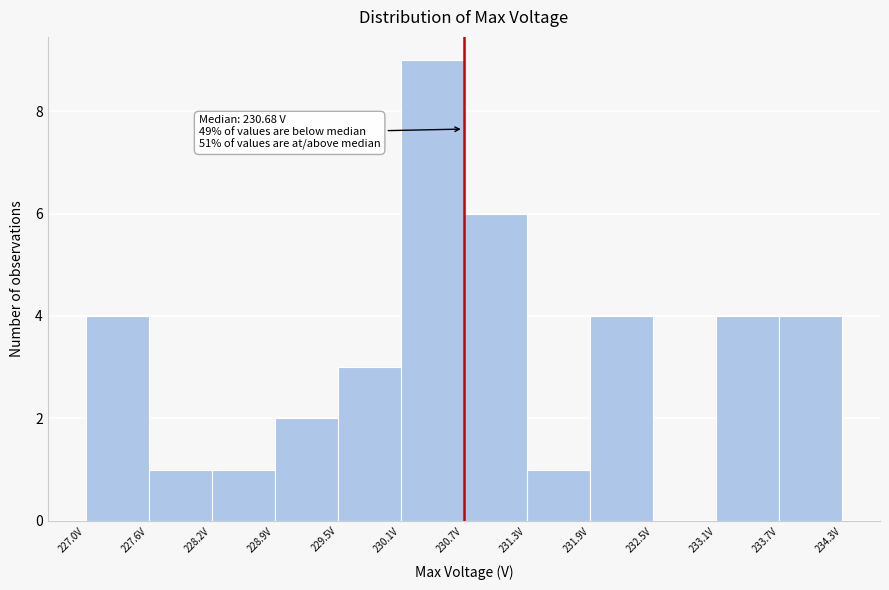

Which range on the x-axis has the tallest bar?

230.1 to 230.7